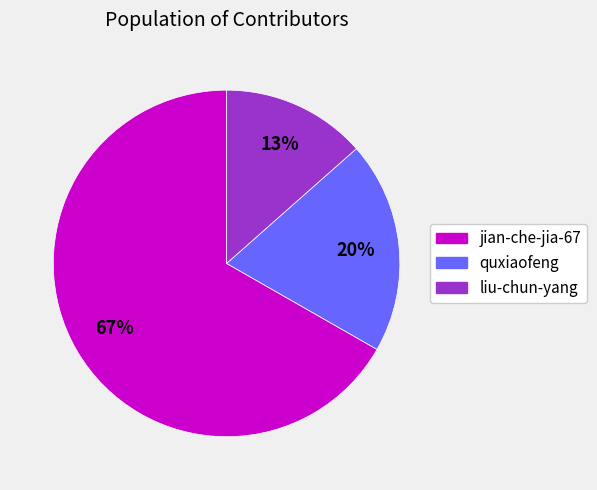

Between jian-che-jia-67 and quxiaofeng, which is larger?

jian-che-jia-67